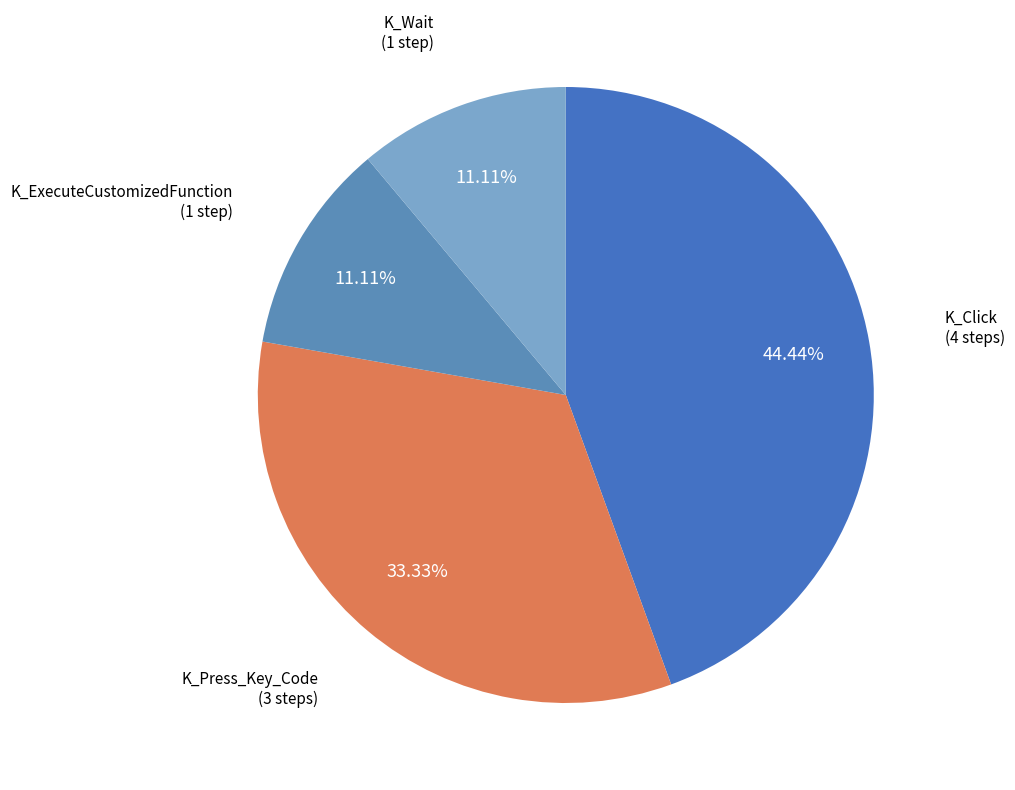

To the nearest percent, what portion does K_Wait represent?

11%